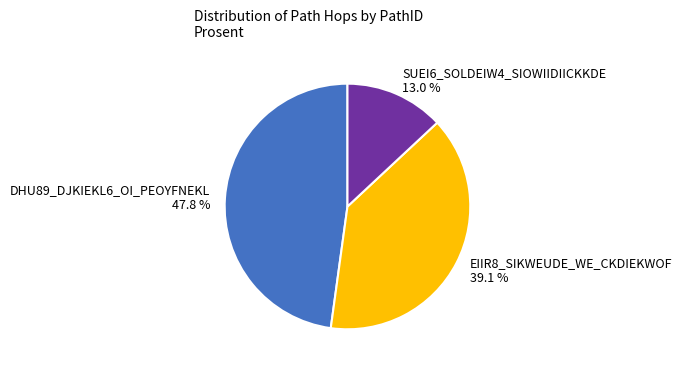

The SUEI6_SOLDEIW4_SIOWIIDIICKKDE slice represents 13% of the pie. True or false?

True